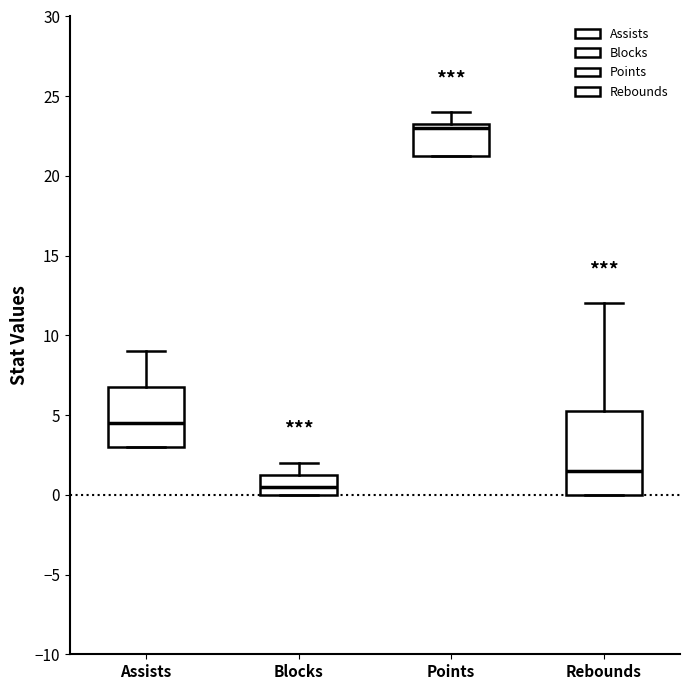

Which box has the lowest median line?

Blocks